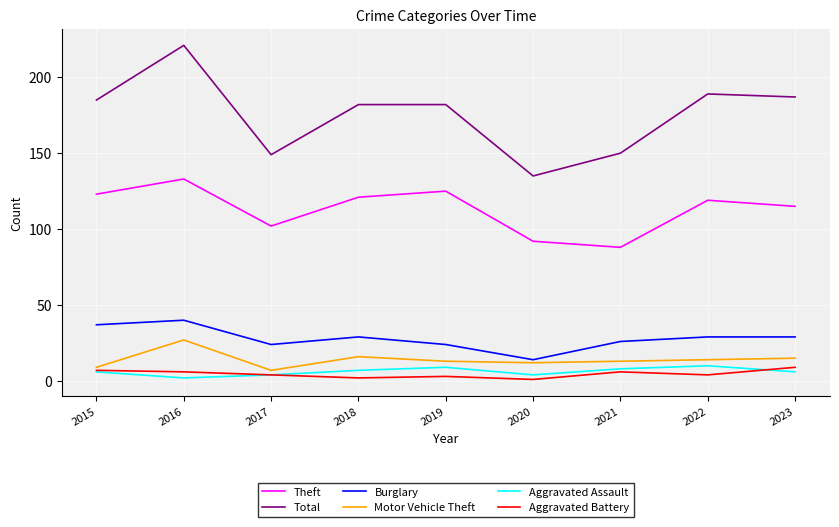

What are all the series names shown in the legend?

Theft, Total, Burglary, Motor Vehicle Theft, Aggravated Assault, Aggravated Battery